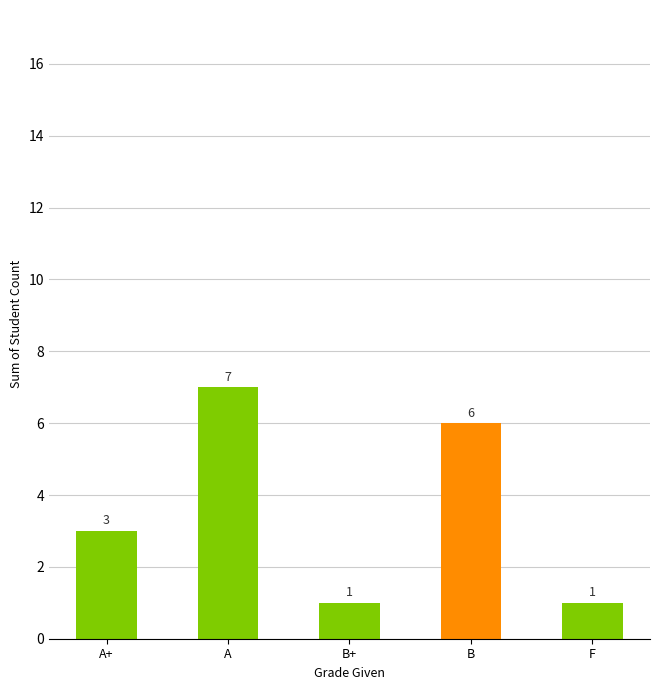

At which label is the value closest to 4?

A+